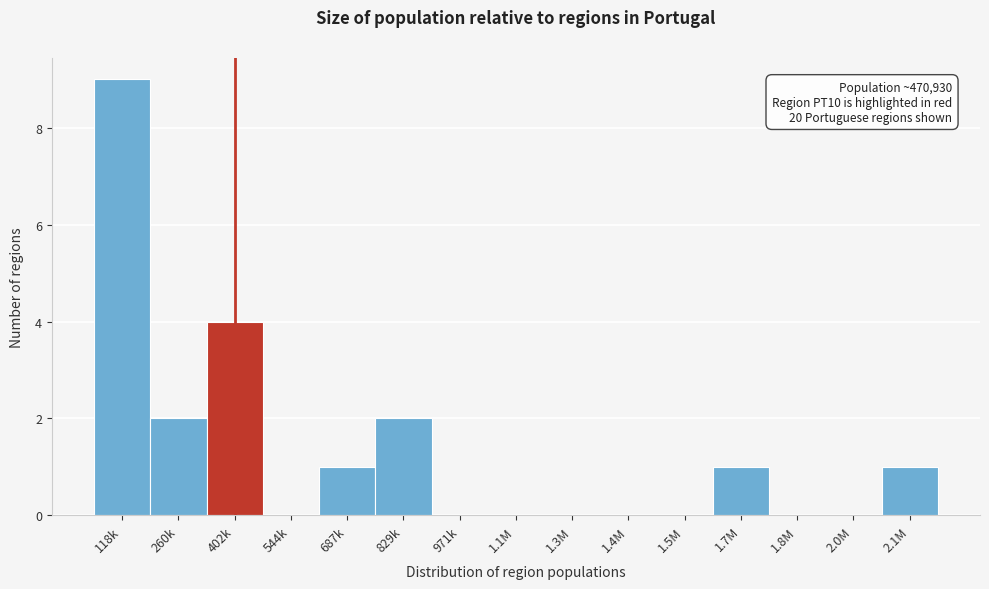

Reading left to right, what are all the values shown in this chart?

118k=9	260k=2	402k=4	544k=0	687k=1	829k=2	971k=0	1.1M=0	1.3M=0	1.4M=0	1.5M=0	1.7M=1	1.8M=0	2.0M=0	2.1M=1